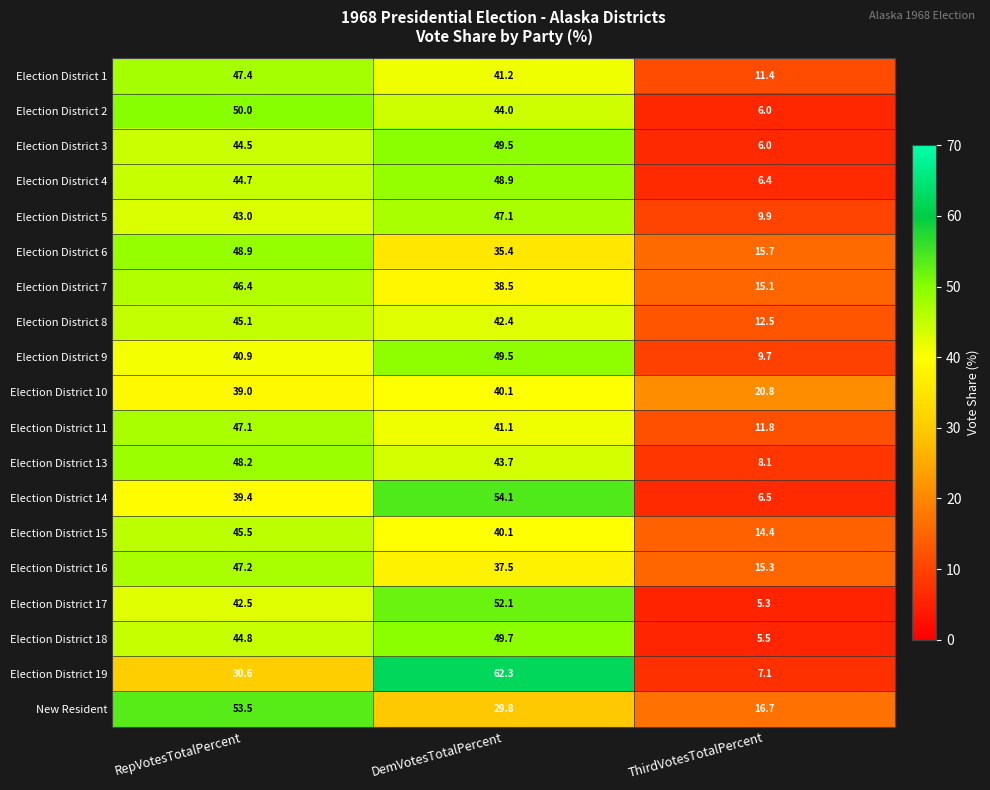

What is the difference between the Election District 6 values at ThirdVotesTotalPercent and DemVotesTotalPercent?

19.7